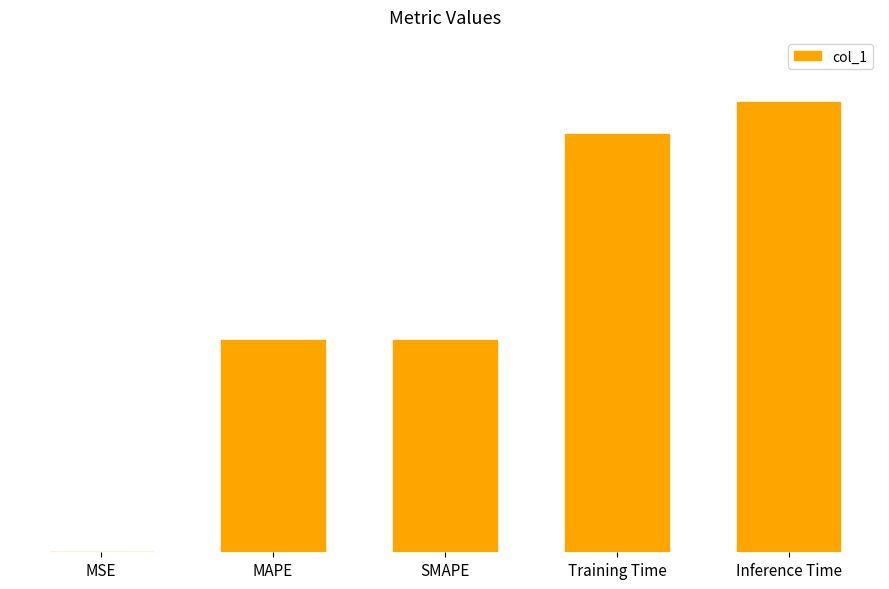

The value at MSE is 0.0. True or false?

False